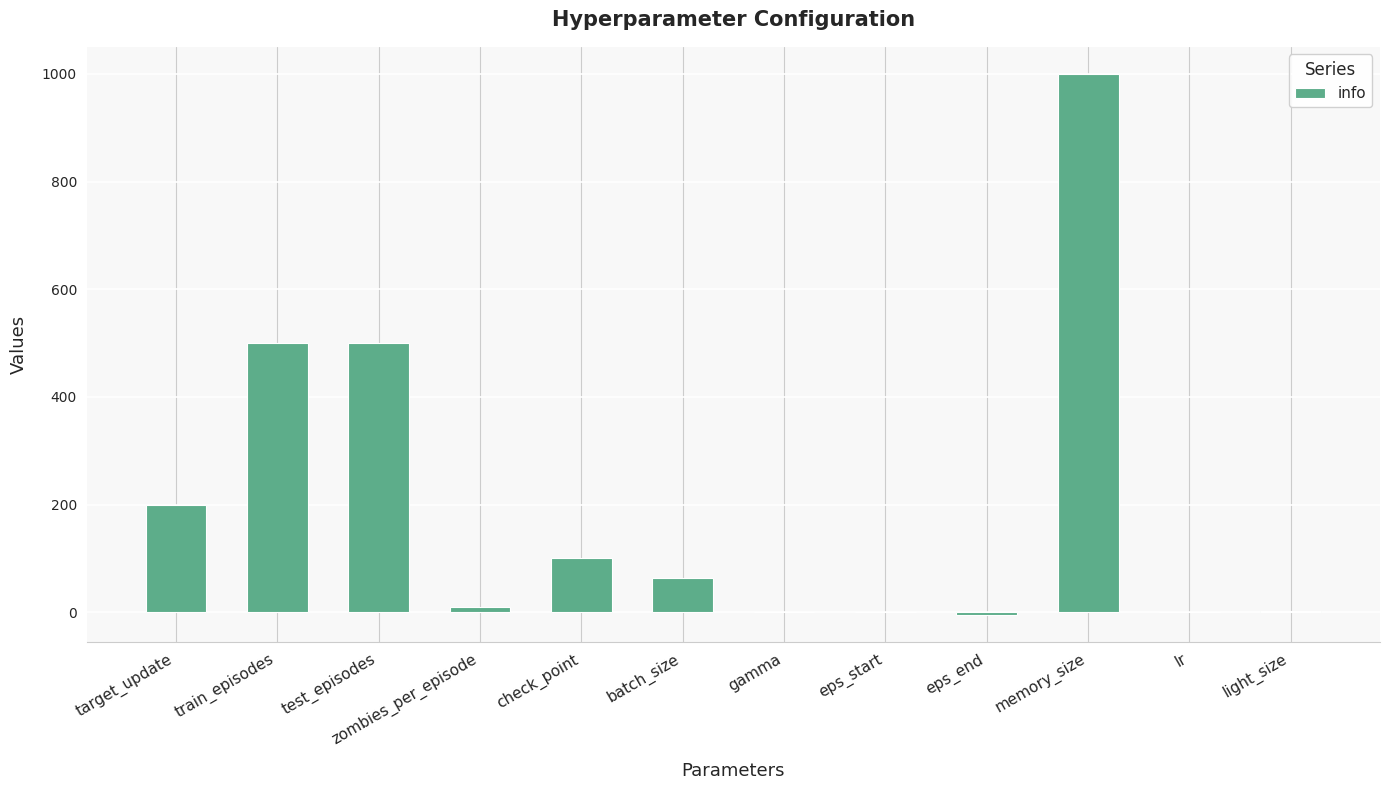

Between target_update and zombies_per_episode, which is larger?

target_update